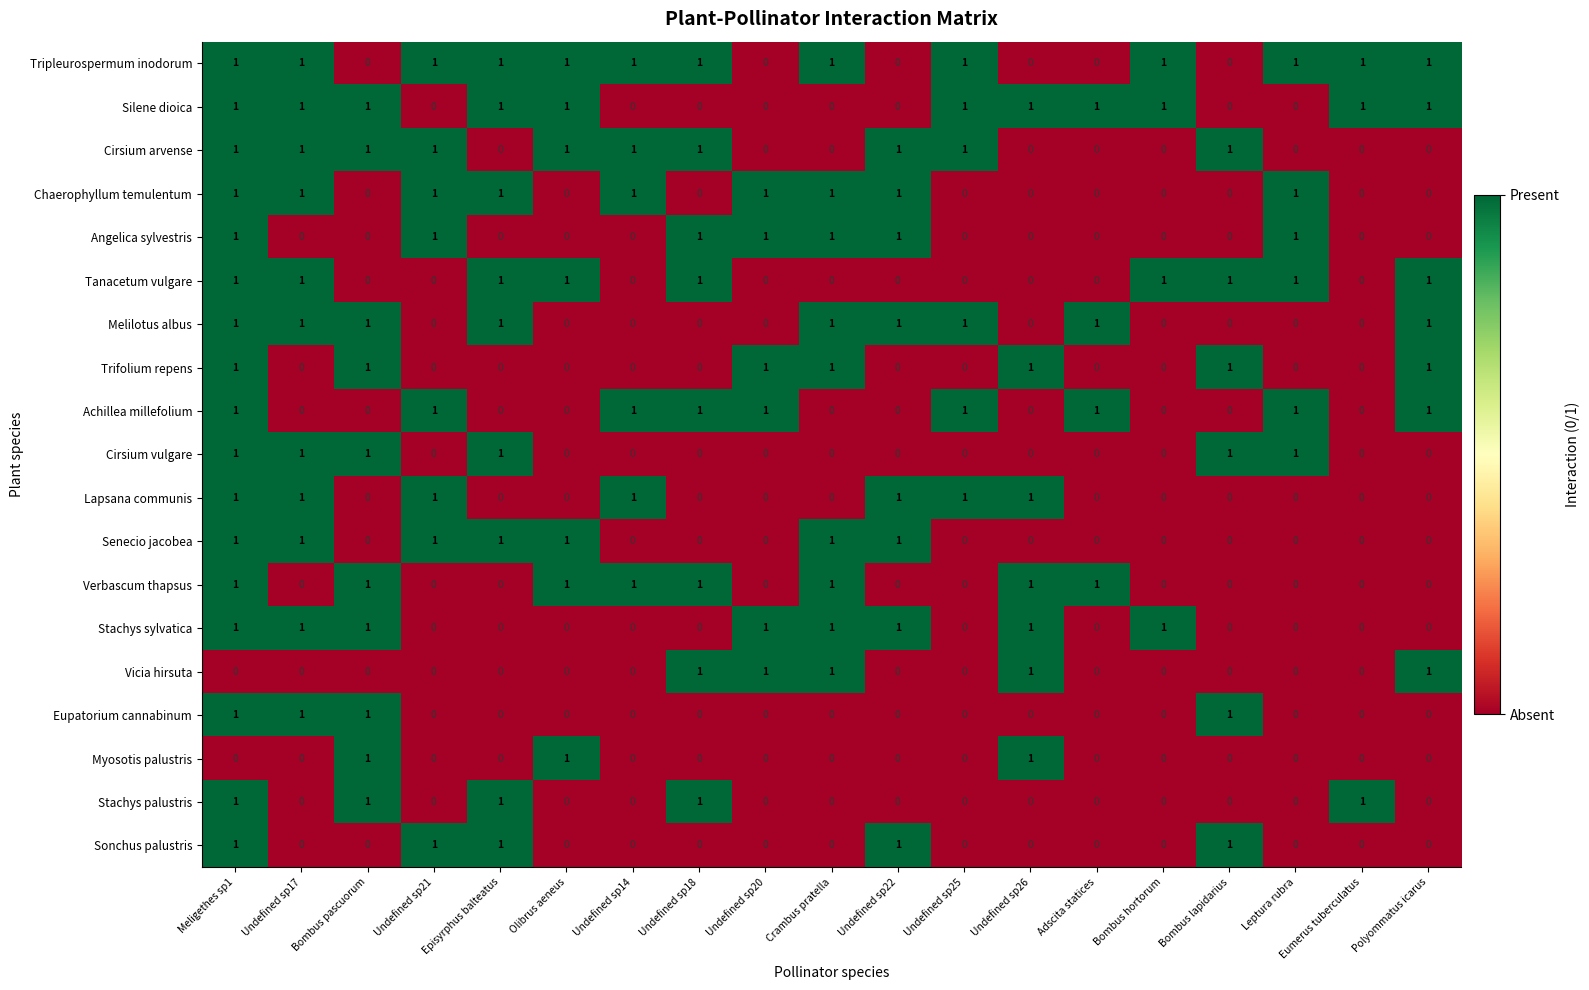

Count the number of data series in this chart.

19